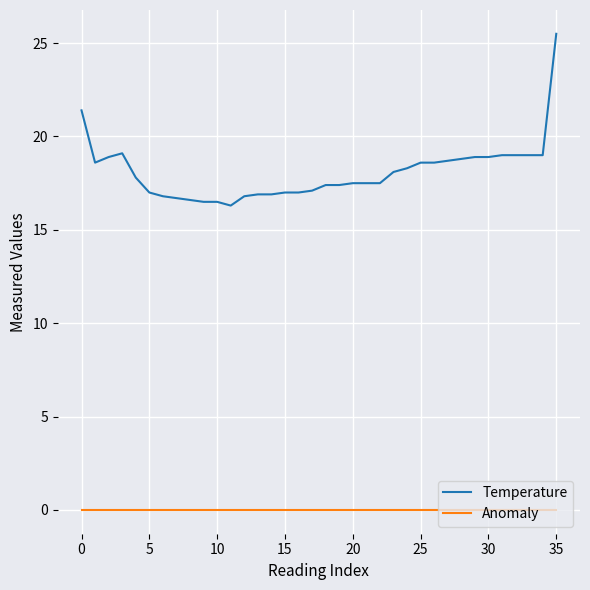

What is the difference between the maximum and minimum values in the Temperature series?

9.2